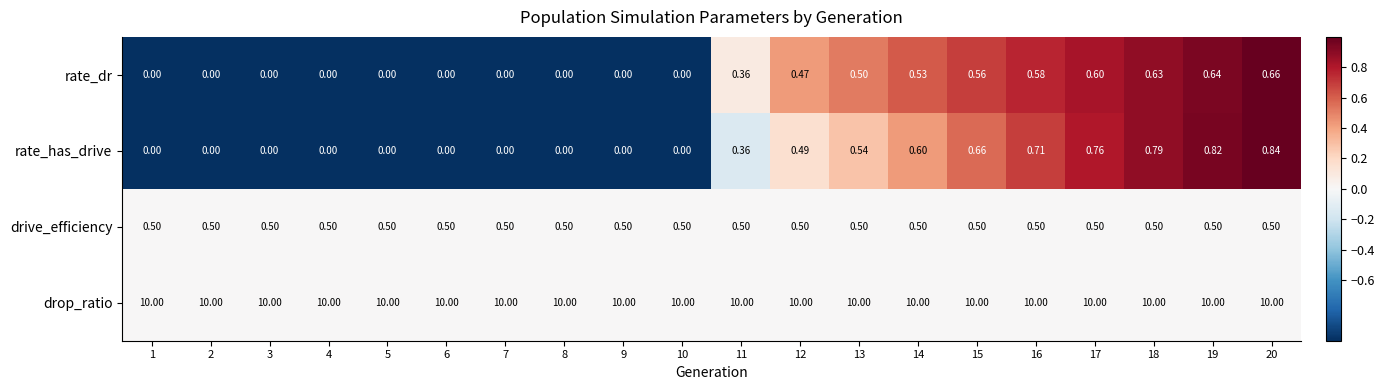

Rank the series by their maximum value, from lowest to highest.

drive_efficiency, rate_dr, rate_has_drive, drop_ratio